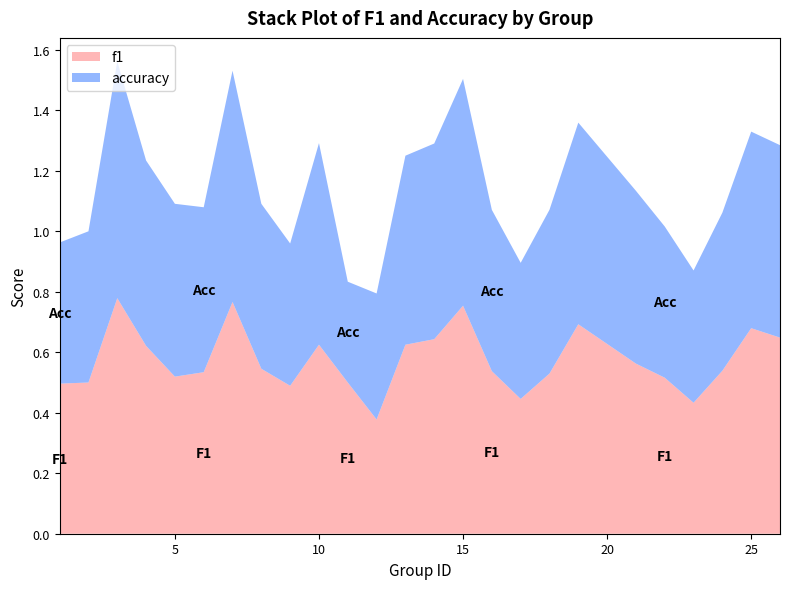

Does the chart have visible grid lines?

No